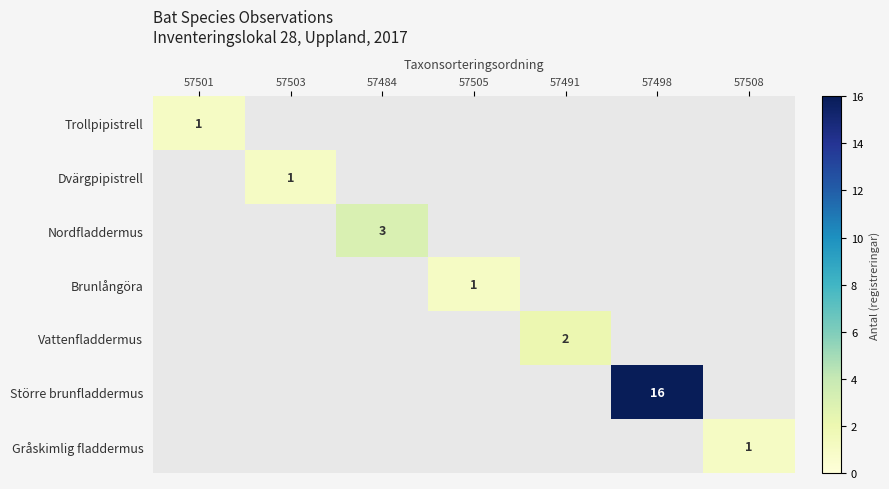

True or false: Gråskimlig fladdermus has a value of 0 at 57508.

False